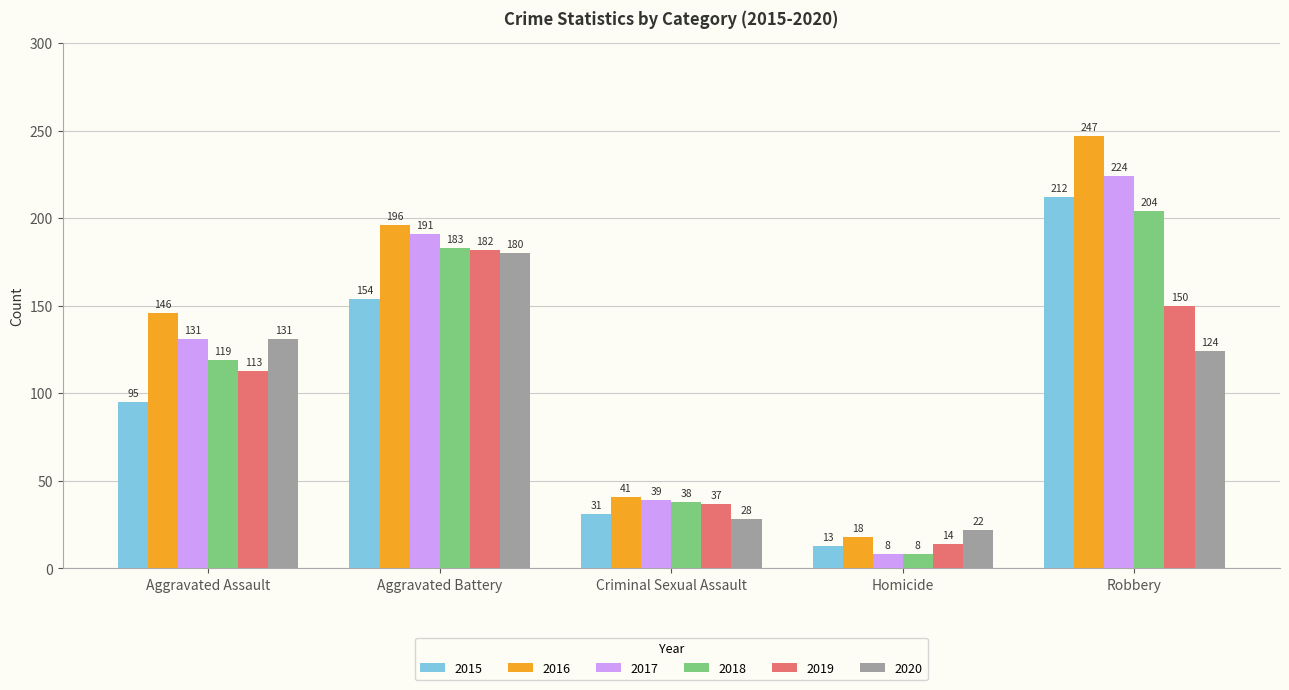

What is the total value across all series at Aggravated Assault?

735